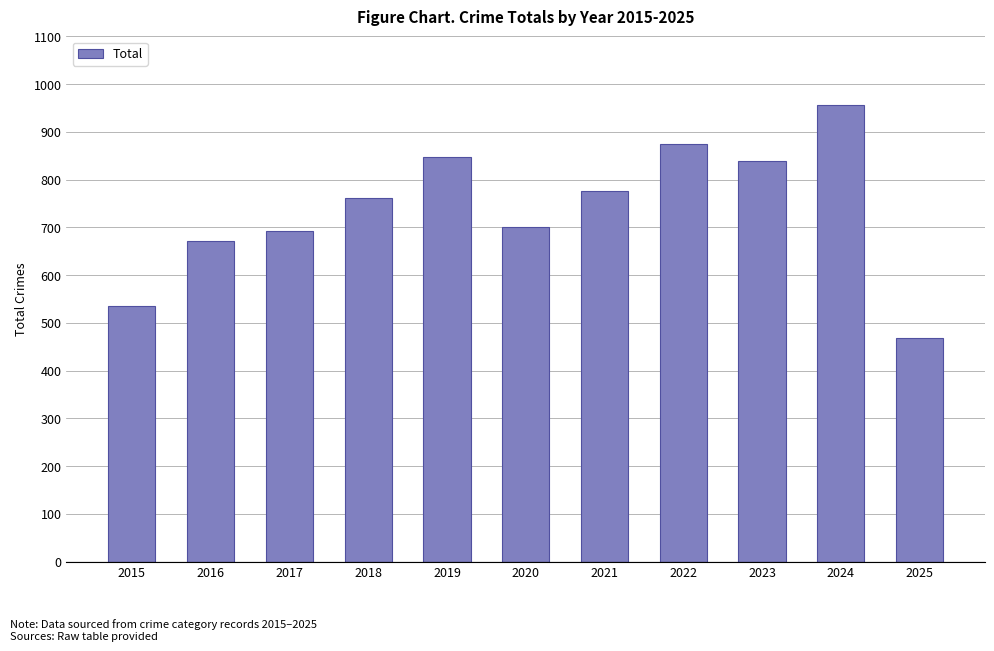

Between 2024 and 2015, which is larger?

2024